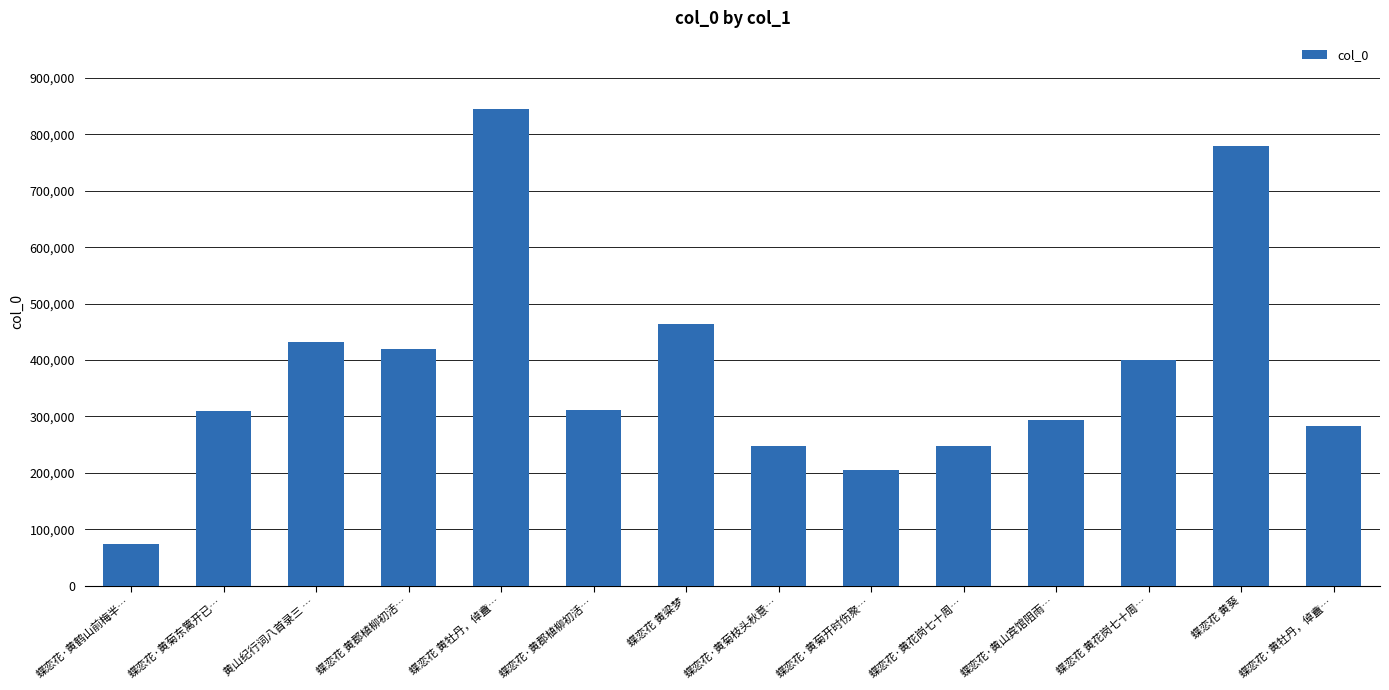

The value at 蝶恋花 黄郡植柳初活… is 192833. True or false?

False